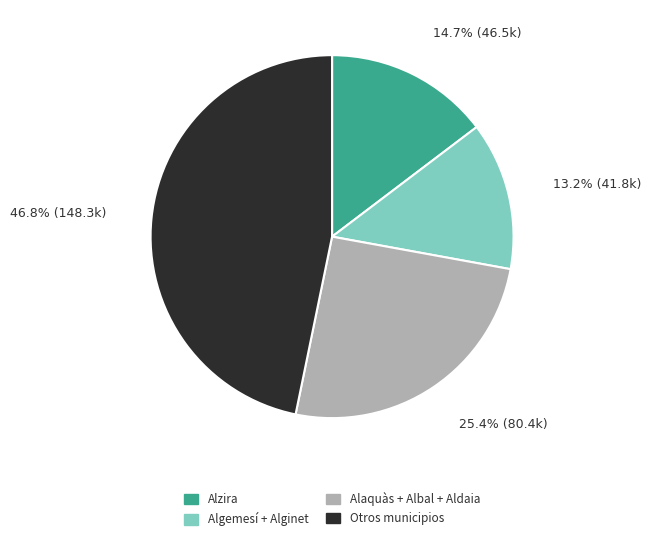

Is there any slice that represents more than half of the pie?

No